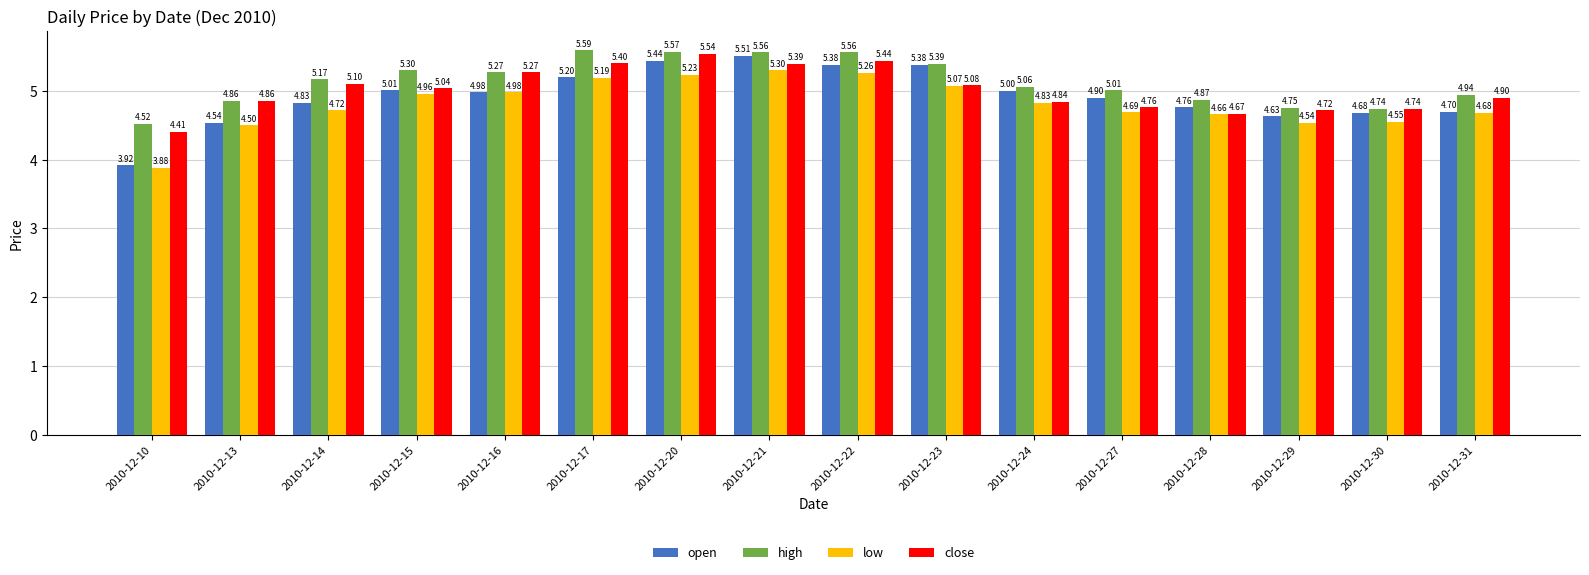

The open series shows 4.5 at 2010-12-13. True or false?

True